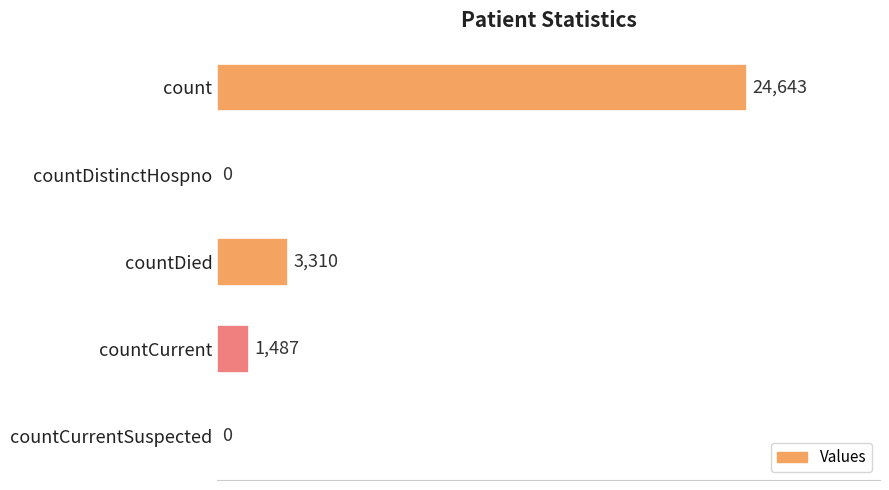

Count the number of data series in this chart.

1